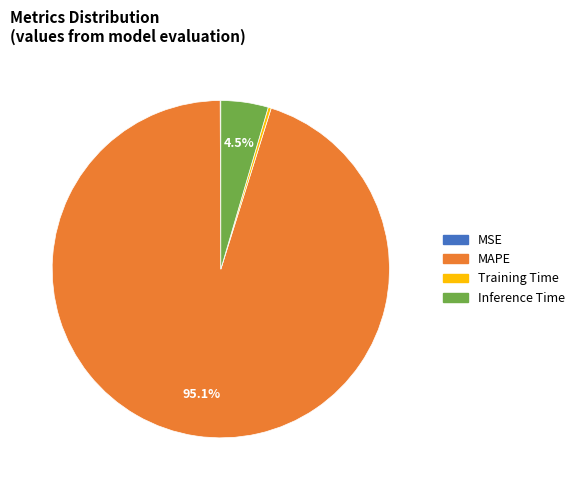

Is there any slice that represents more than half of the pie?

Yes